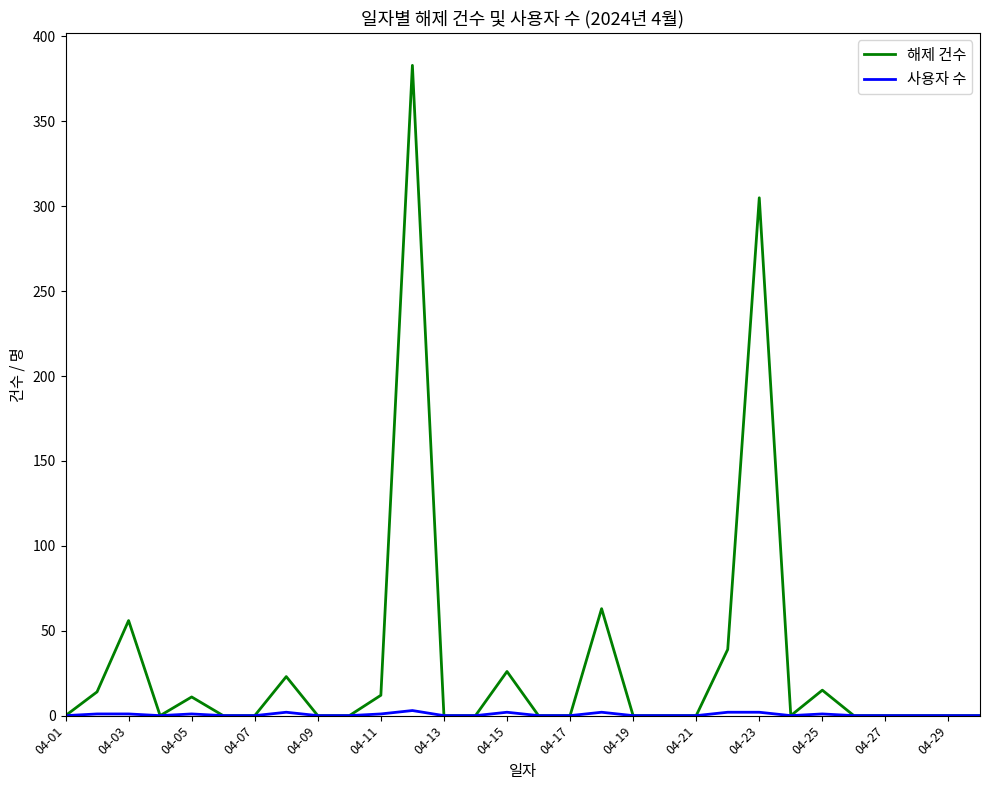

Which series has the widest spread of values?

해제 건수